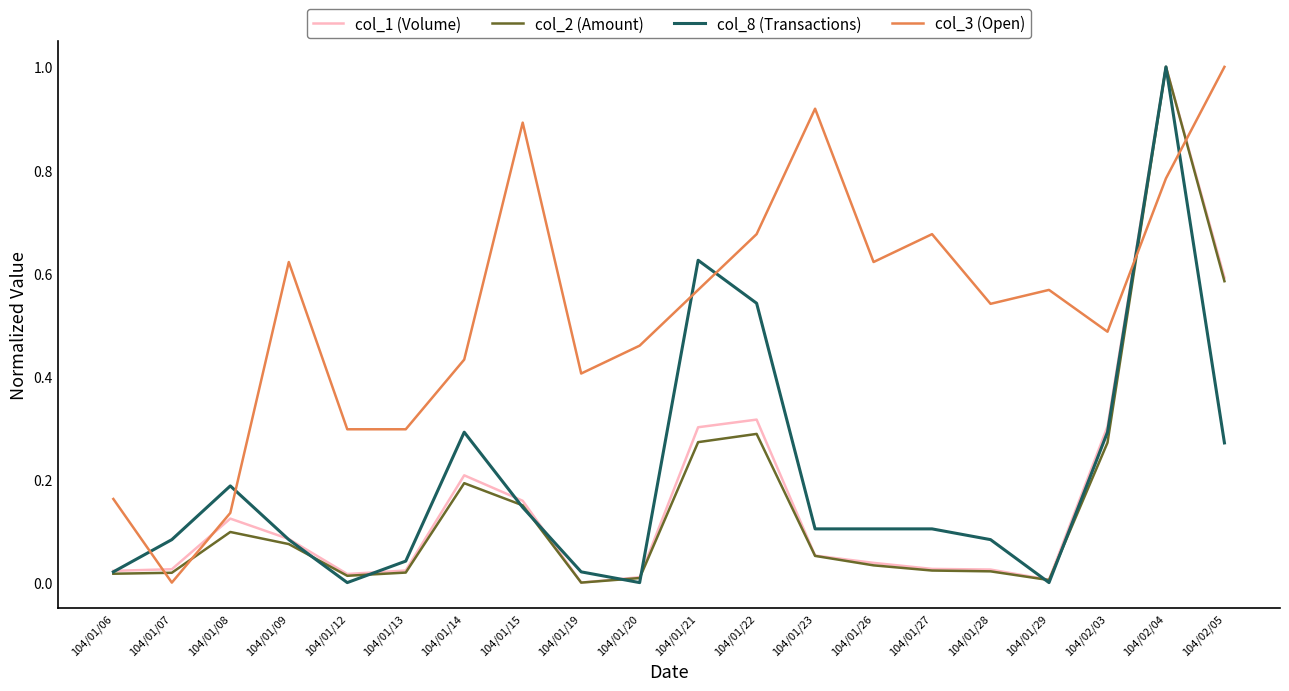

True or false: col_1 (Volume) and col_3 (Open) cross at least once.

True